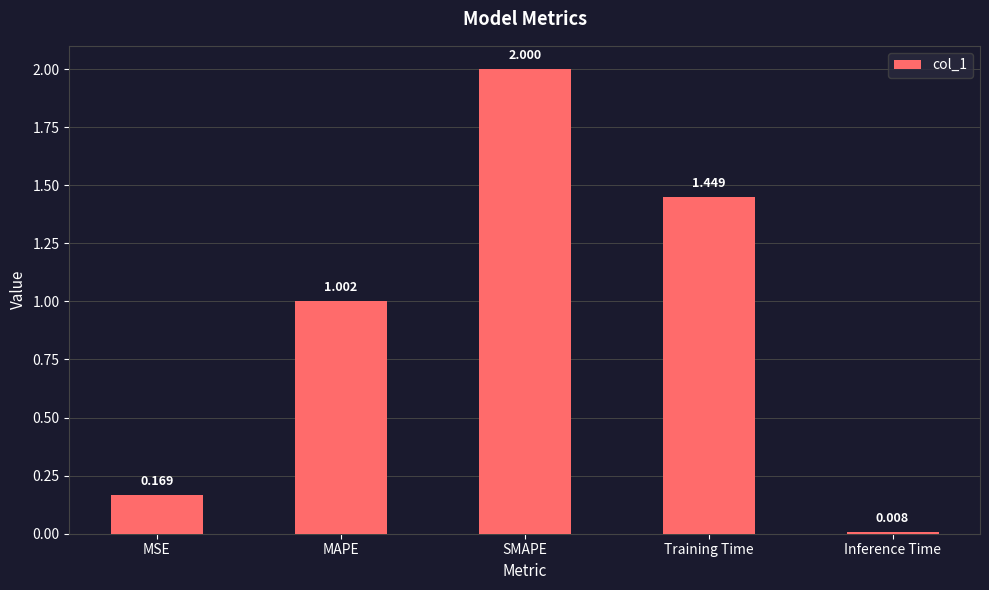

Which category has the highest value across all series?

SMAPE